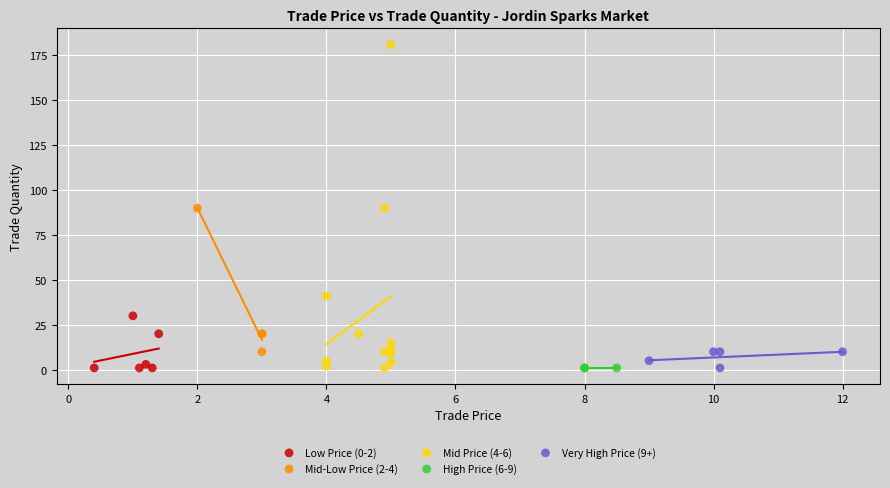

Which series reaches the maximum Y coordinate?

Mid Price (4-6)